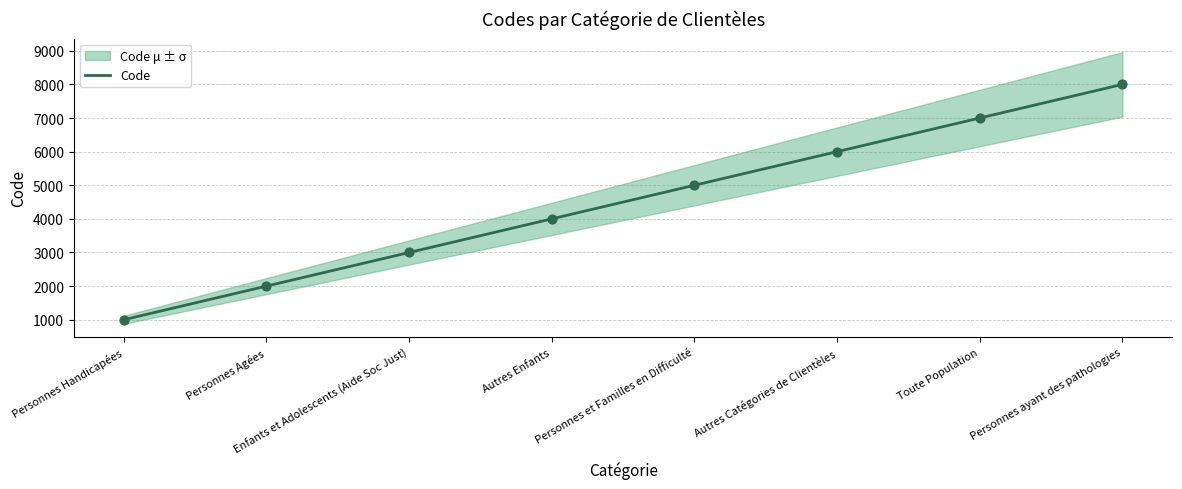

What is the change in value from Enfants et Adolescents (Aide Soc Just) to Autres Enfants?

+1000